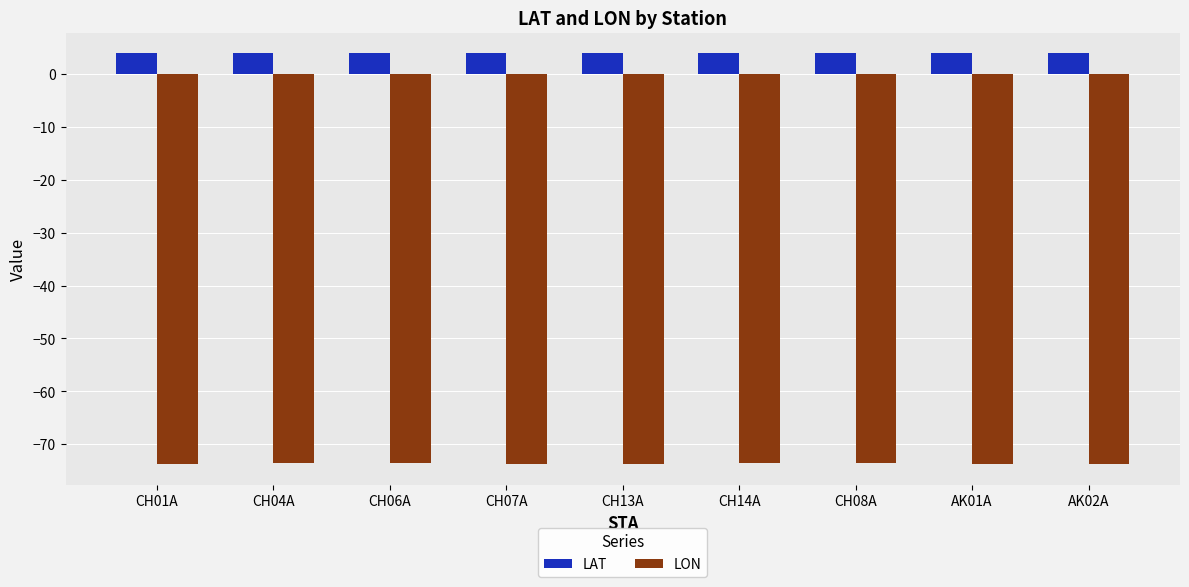

The value of LAT at AK02A is 4.0. True or false?

True